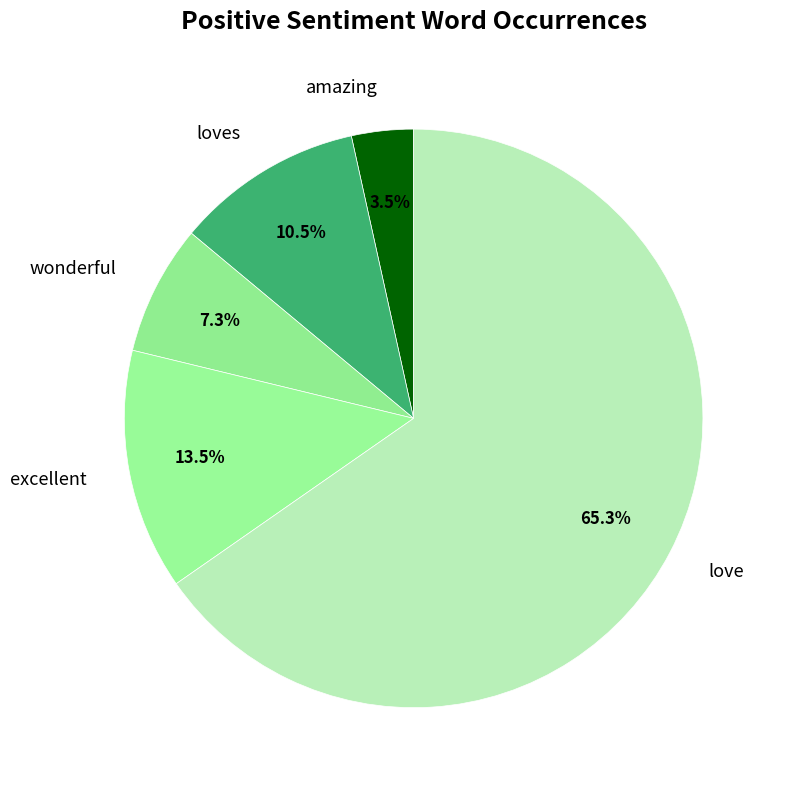

Approximately how many times larger is the value at wonderful compared to excellent?

0.5